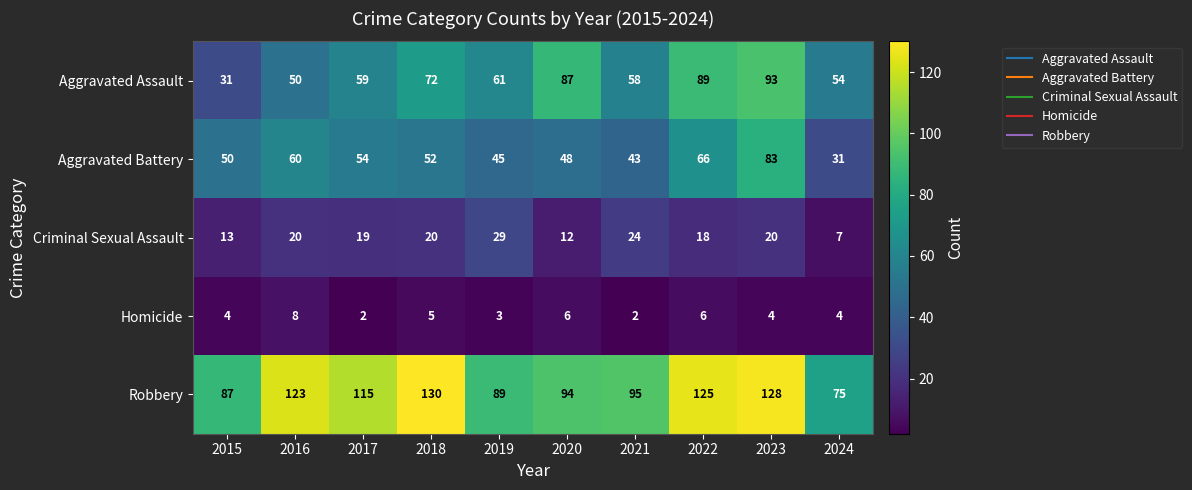

What is the total value across all series at 2015?

185